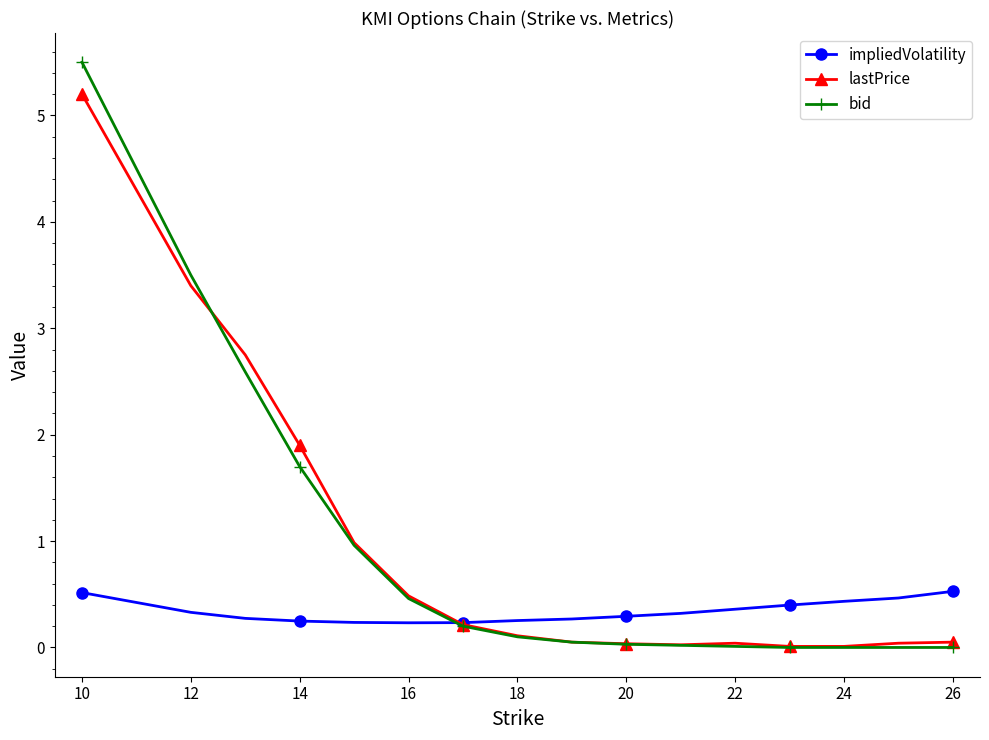

Rank the series by their maximum value, from highest to lowest.

bid, lastPrice, impliedVolatility